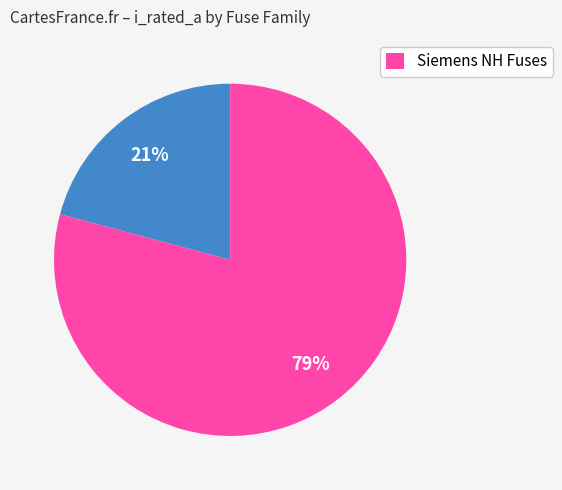

To the nearest percent, what is the average slice percentage?

50%